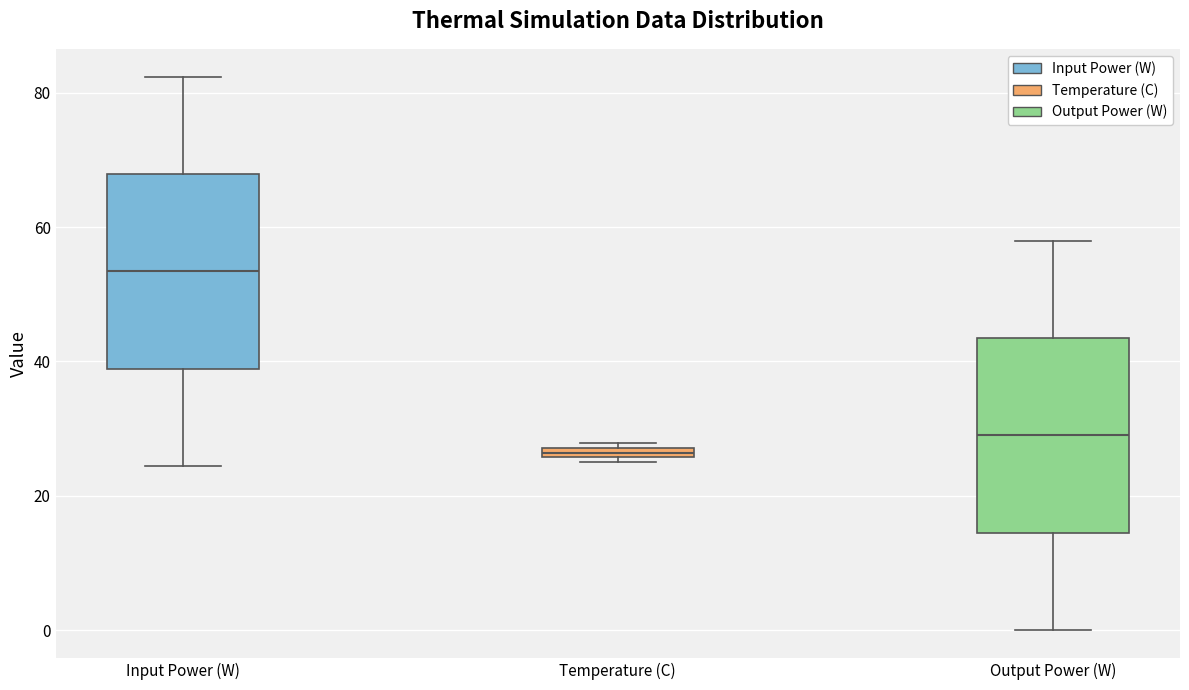

Where does the lower whisker of the box for Output Power (W) end on the y-axis? The values are not printed on the chart, so give them approximately, as read against the axis.

0